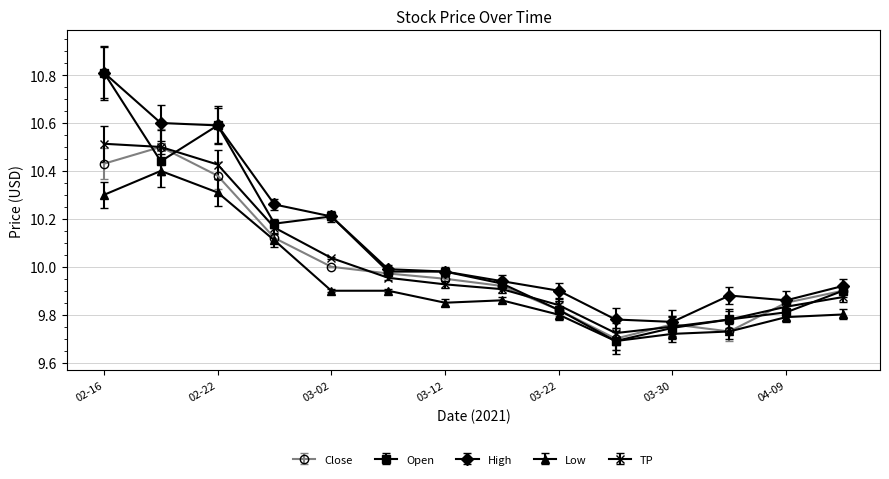

Which series has the widest spread of values?

Open